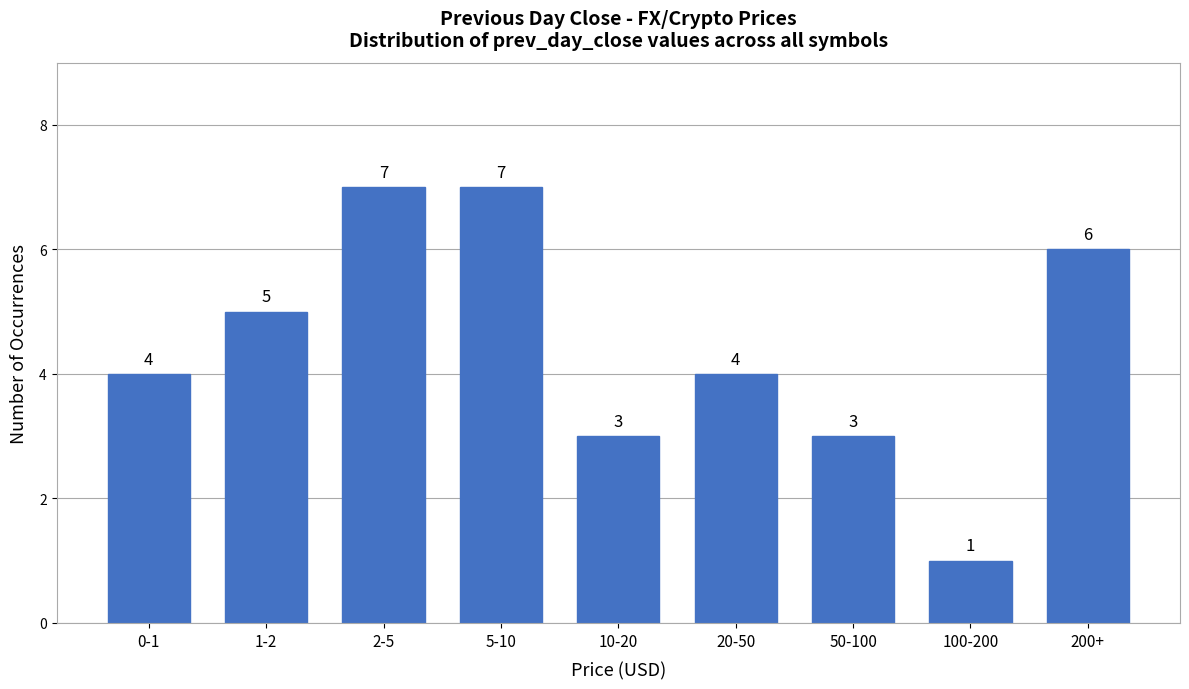

Reading left to right, extract all data points from this chart.

0-1=4	1-2=5	2-5=7	5-10=7	10-20=3	20-50=4	50-100=3	100-200=1	200+=6